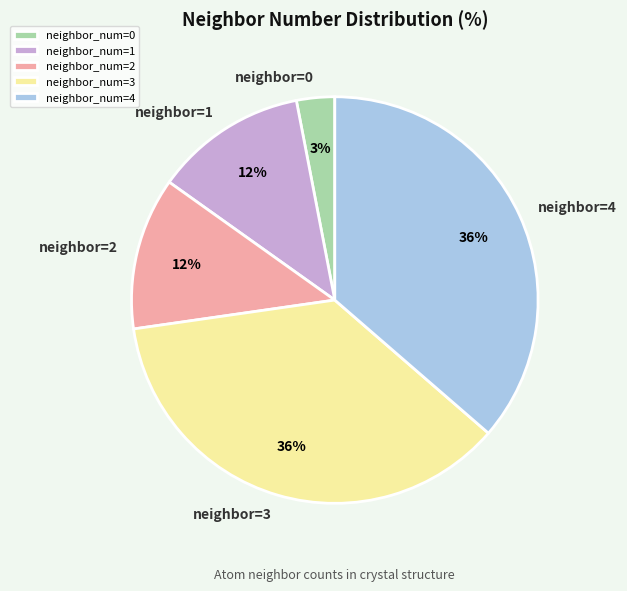

Is there any slice that represents more than half of the pie?

No